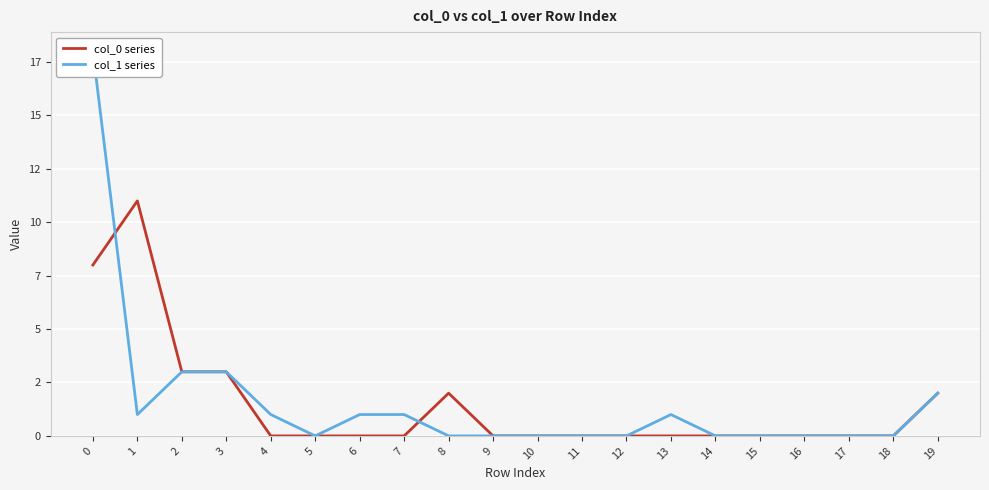

At which category does col_0 series reach its first local peak?

1